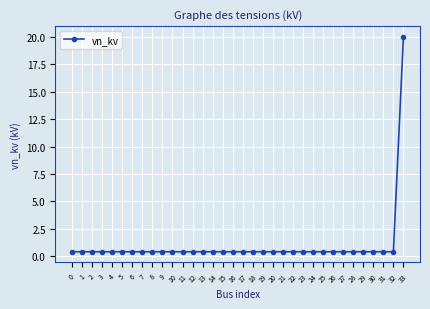

What is the value of the 24th point from the left?

0.4